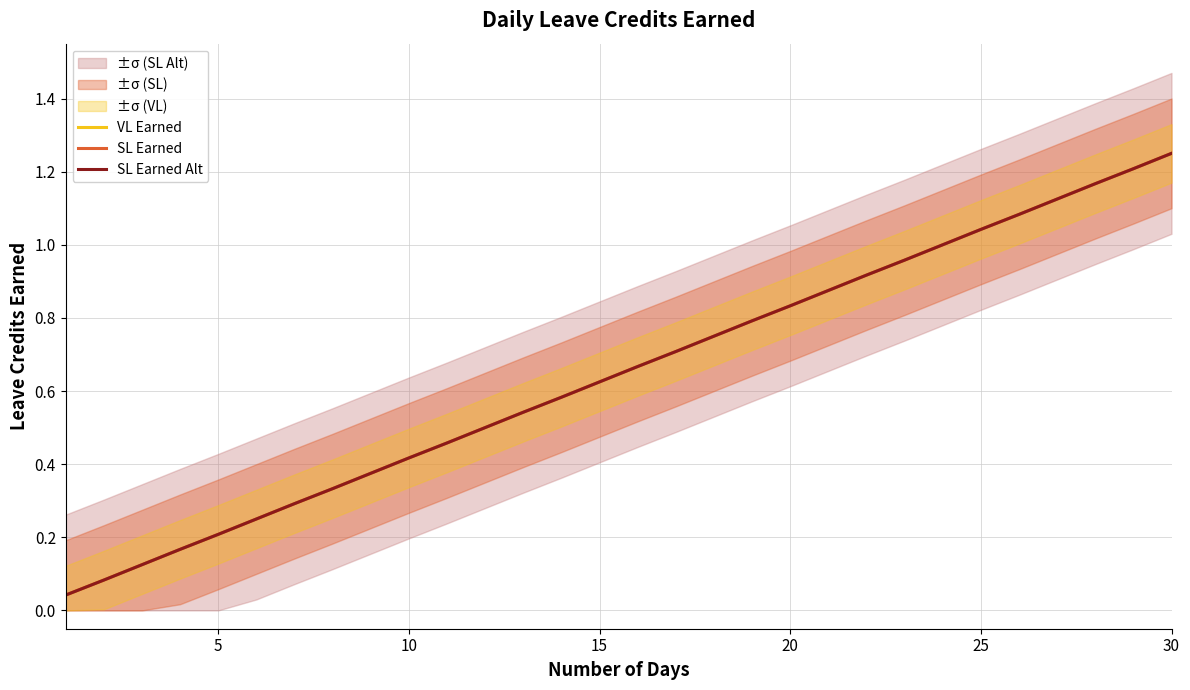

Which series has the largest total across all categories?

VL Earned